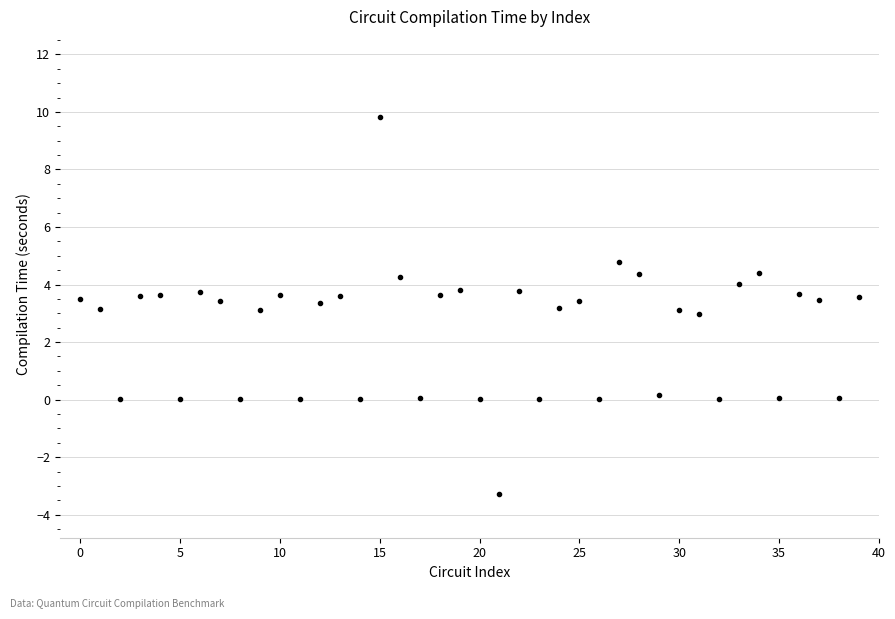

What is the range of Y values (max minus min)?

13.1